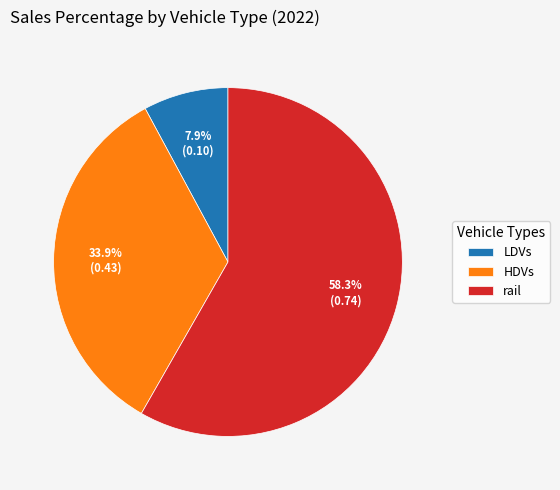

Between HDVs and LDVs, which is larger?

HDVs